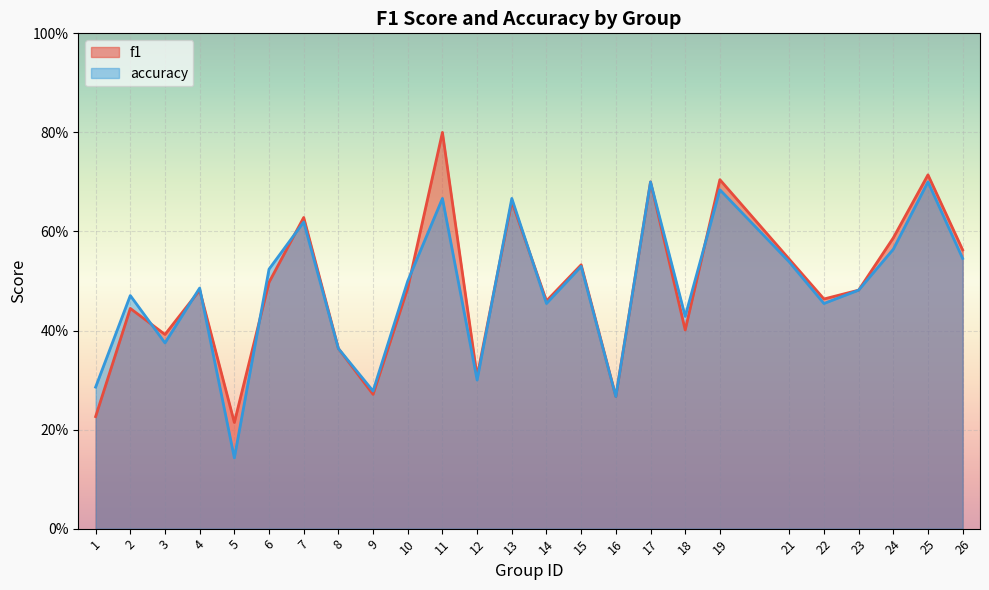

List the labels in order of accuracy value, largest first.

17, 25, 19, 11, 13, 7, 24, 26, 21, 15, 6, 10, 4, 23, 2, 14, 22, 18, 3, 8, 12, 1, 9, 16, 5